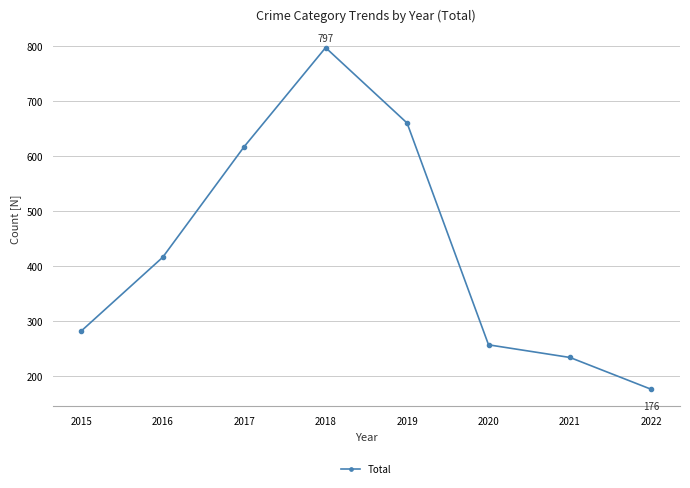

Rank the categories by value from highest to lowest.

2018, 2019, 2017, 2016, 2015, 2020, 2021, 2022